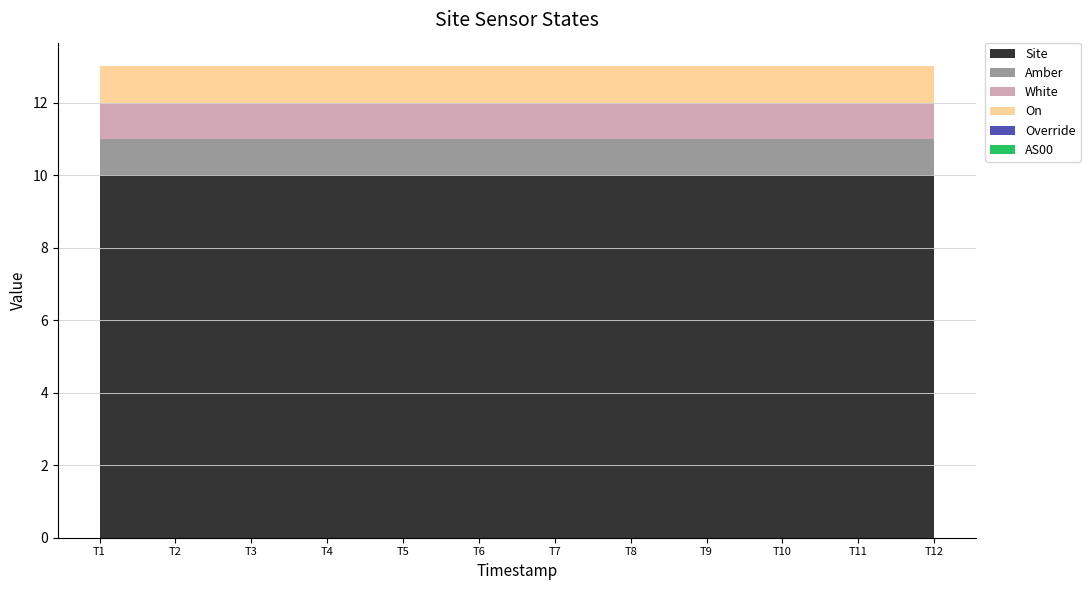

Reading left to right, extract all data points from this chart.

Site: 1689836513=10	1689836813=10	1689837113=10	1689837413=10	1689837713=10	1689838013=10	1689838313=10	1689838613=10	1689838913=10	1689839213=10	1689839513=10	1689839813=10
Amber: 1689836513=1	1689836813=1	1689837113=1	1689837413=1	1689837713=1	1689838013=1	1689838313=1	1689838613=1	1689838913=1	1689839213=1	1689839513=1	1689839813=1
White: 1689836513=1	1689836813=1	1689837113=1	1689837413=1	1689837713=1	1689838013=1	1689838313=1	1689838613=1	1689838913=1	1689839213=1	1689839513=1	1689839813=1
On: 1689836513=1	1689836813=1	1689837113=1	1689837413=1	1689837713=1	1689838013=1	1689838313=1	1689838613=1	1689838913=1	1689839213=1	1689839513=1	1689839813=1
Override: 1689836513=0	1689836813=0	1689837113=0	1689837413=0	1689837713=0	1689838013=0	1689838313=0	1689838613=0	1689838913=0	1689839213=0	1689839513=0	1689839813=0
AS00: 1689836513=0	1689836813=0	1689837113=0	1689837413=0	1689837713=0	1689838013=0	1689838313=0	1689838613=0	1689838913=0	1689839213=0	1689839513=0	1689839813=0